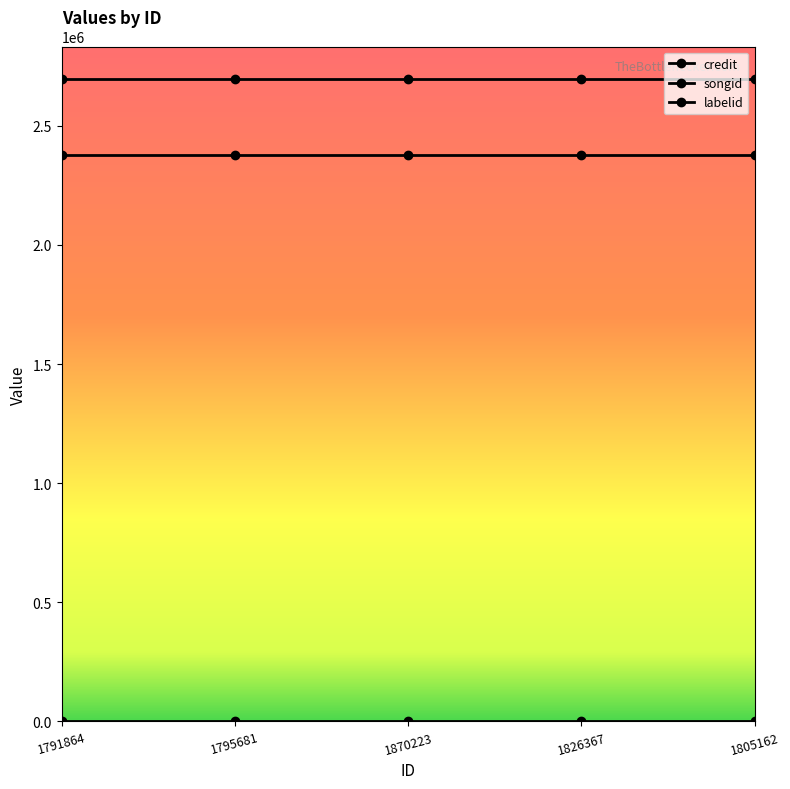

List the labels in order of songid value, smallest first.

1791864, 1795681, 1870223, 1826367, 1805162